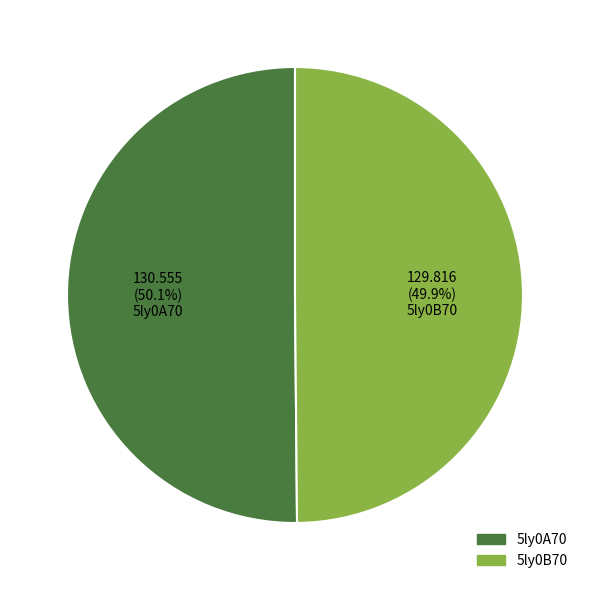

Is there any slice that represents more than half of the pie?

Yes